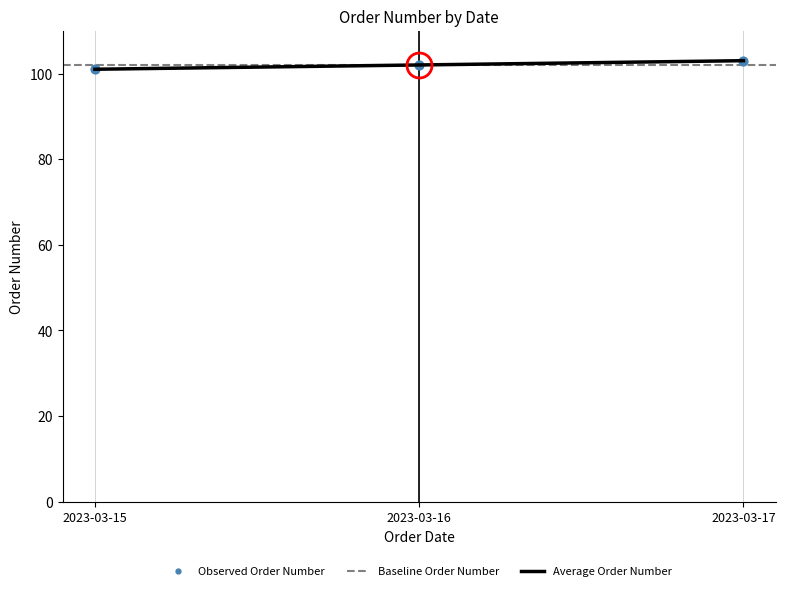

What is the ratio of the value at 2023-03-17 to the value at 2023-03-15?

1.0